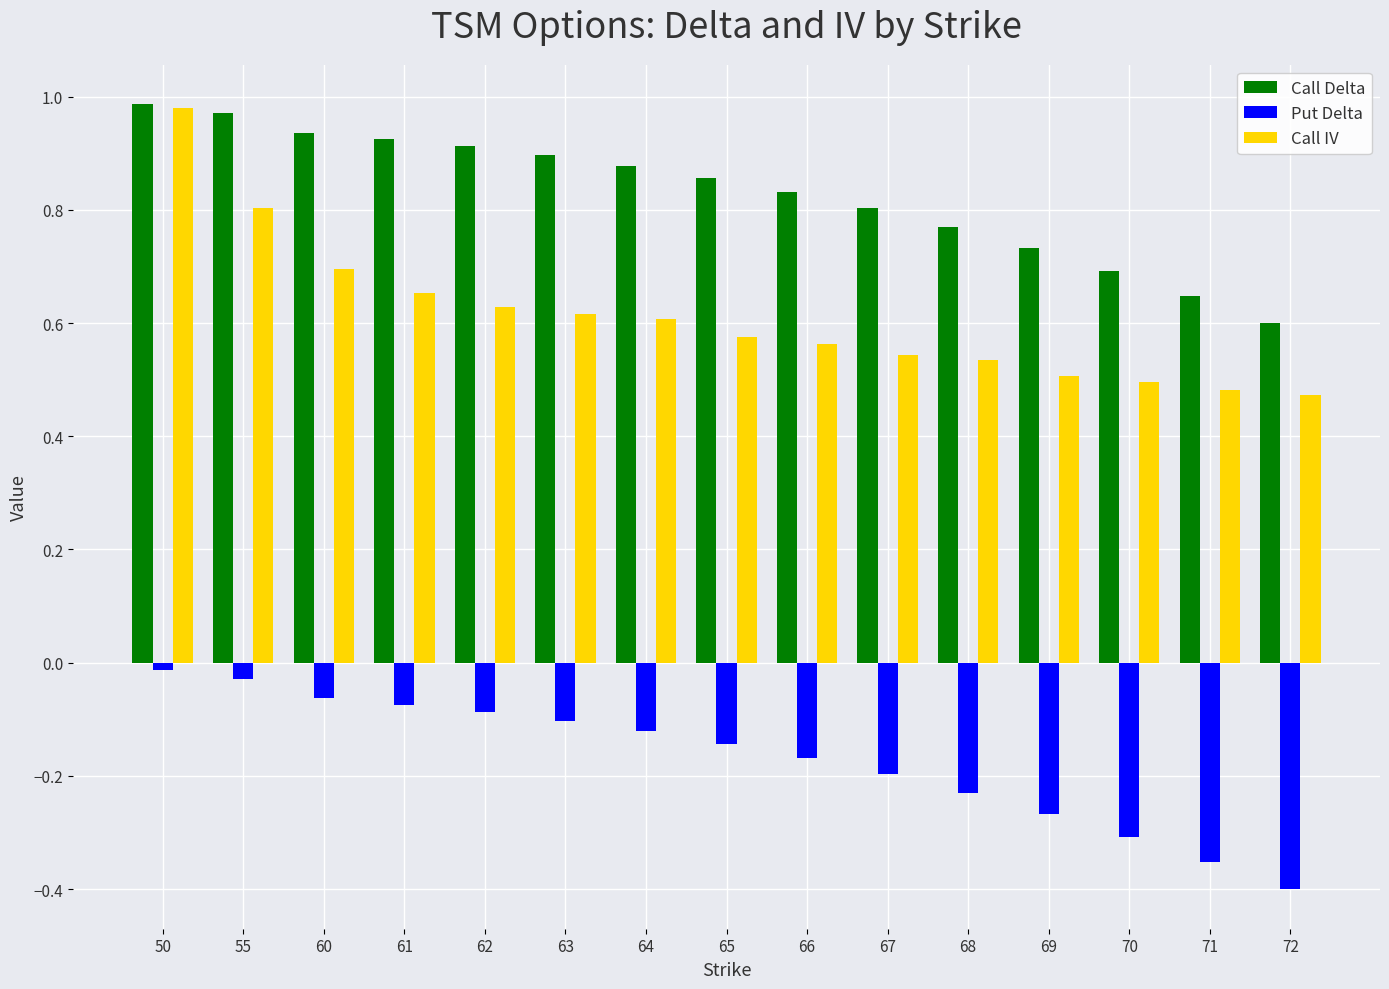

Which category has the lowest value in the Call Delta series?

72